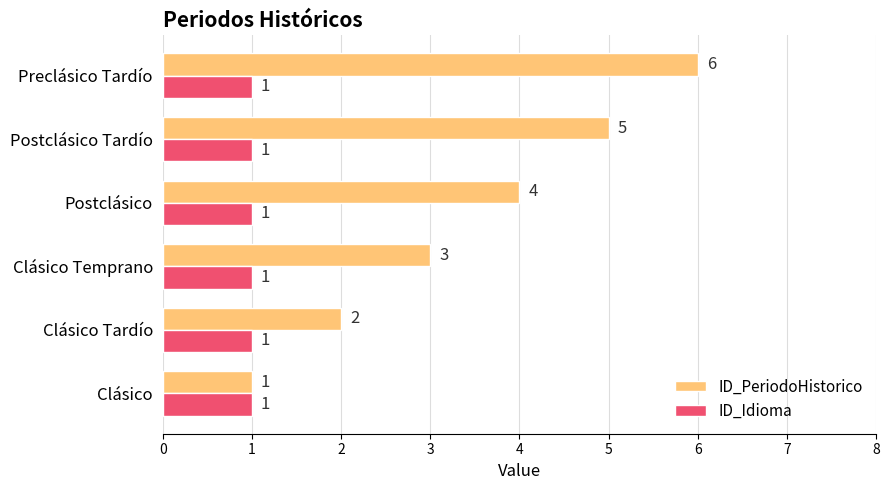

Which series has the widest spread of values?

ID_PeriodoHistorico